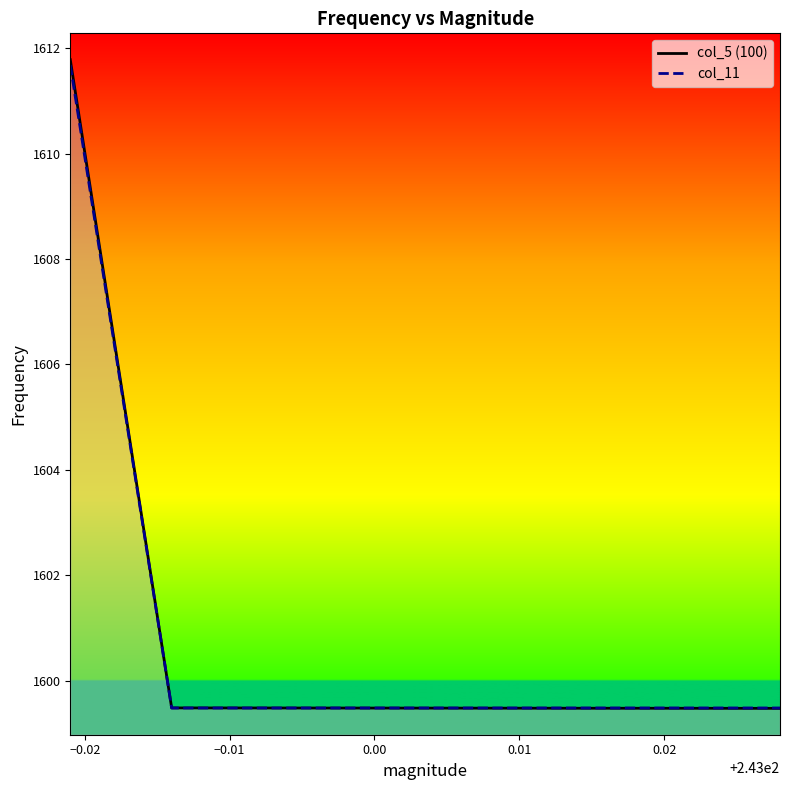

What is the value of the col_5 (100) point at the 3rd from the left?

1599.5